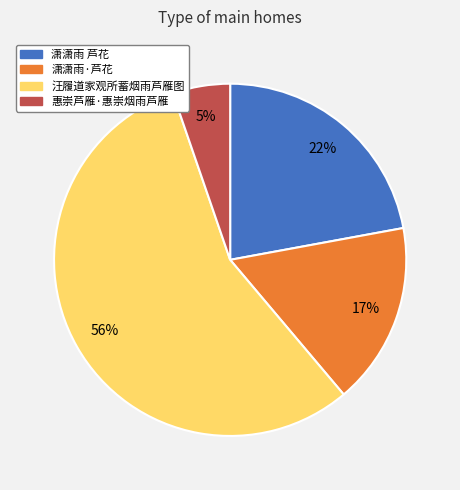

Rank the categories by value from lowest to highest.

惠崇芦雁·惠崇烟雨芦雁, 潇潇雨·芦花, 潇潇雨 芦花, 汪履道家观所蓄烟雨芦雁图